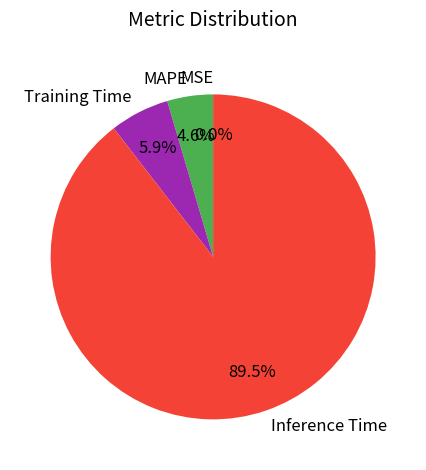

Does any single category account for the majority?

Yes